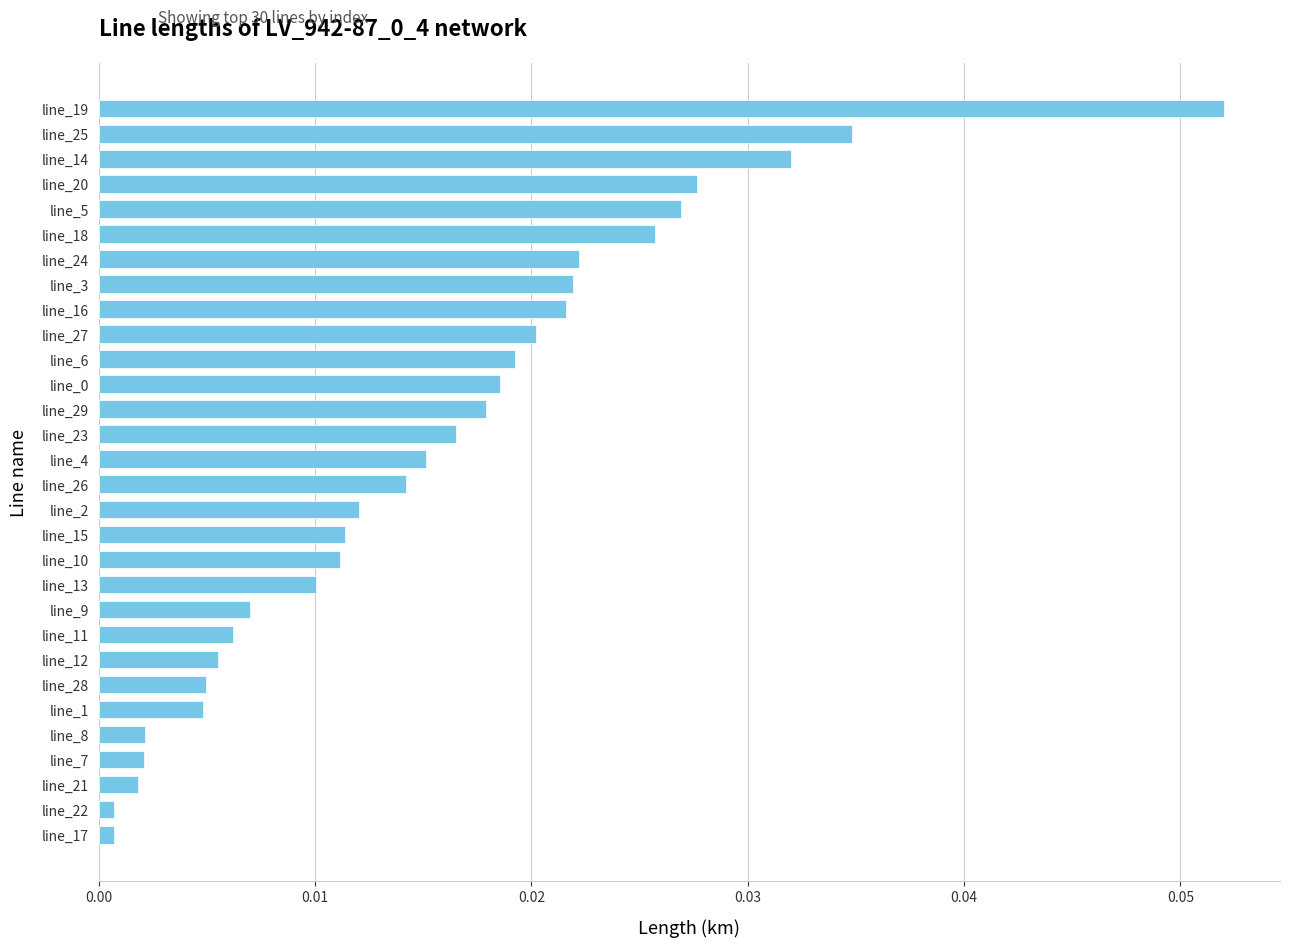

What is the label of the 25th bar from the bottom?

line_18